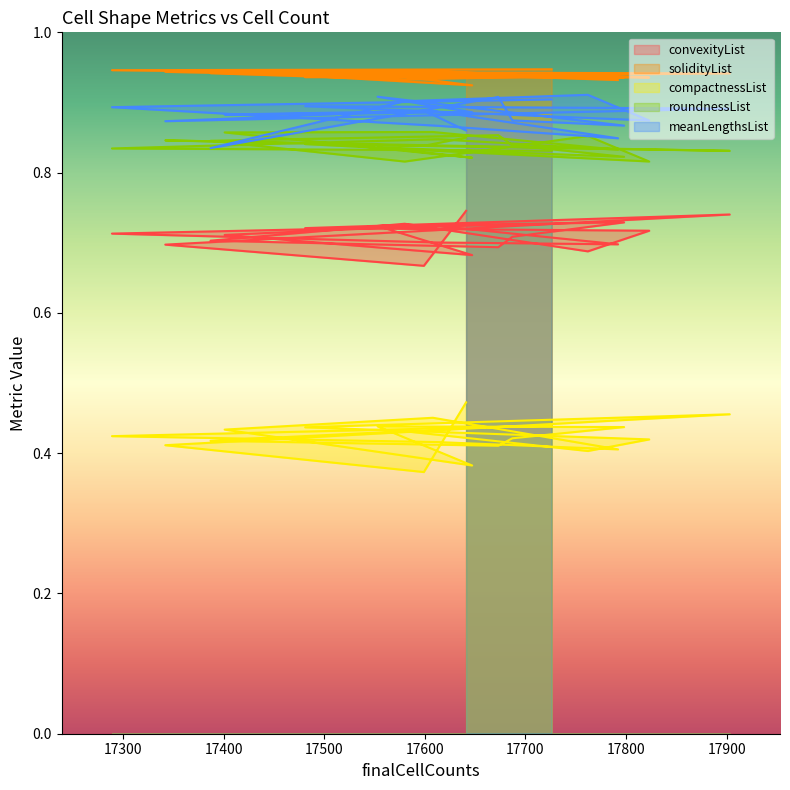

True or false: convexityList and solidityList cross at least once.

False